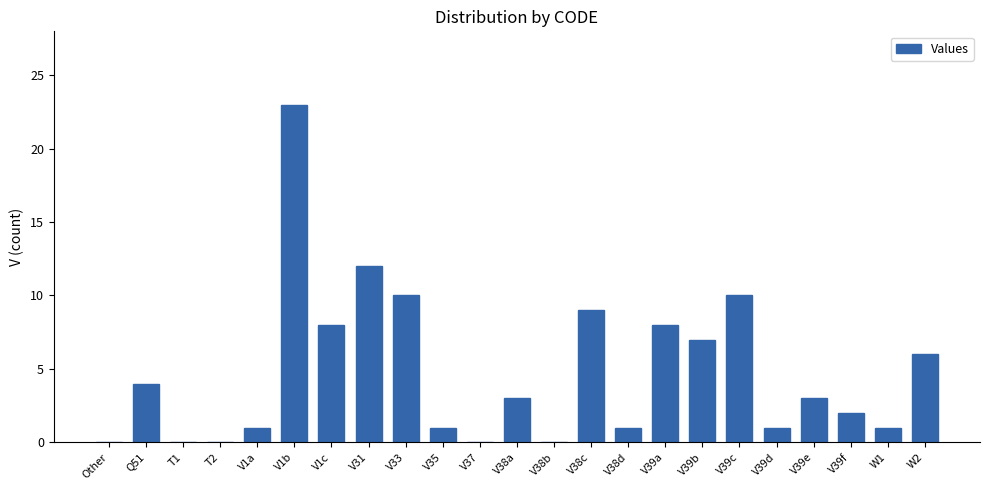

Between W1 and V39e, which is larger?

V39e